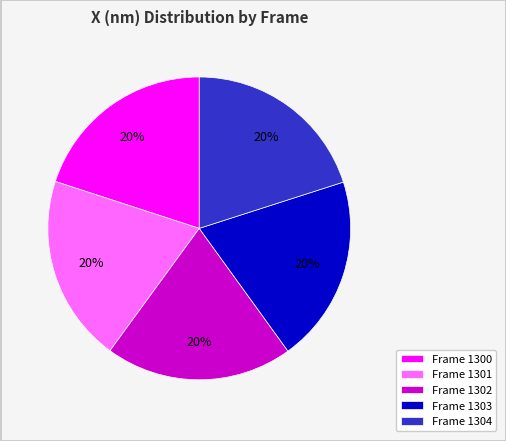

How many segments does this pie chart have?

5